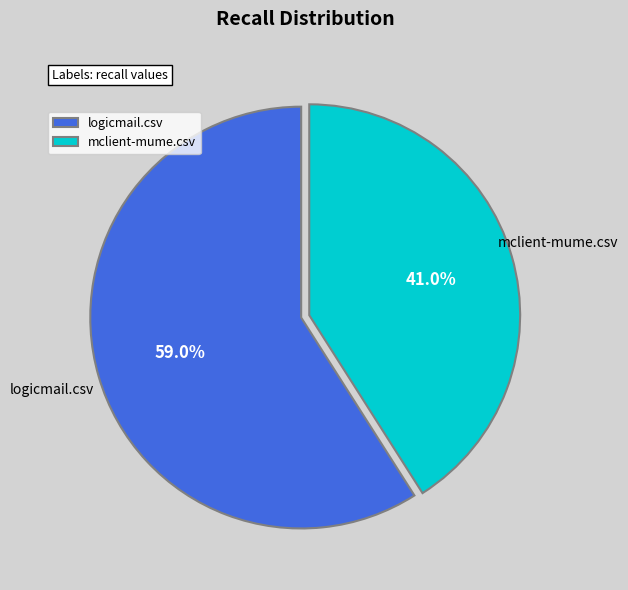

What is the majority slice?

logicmail.csv